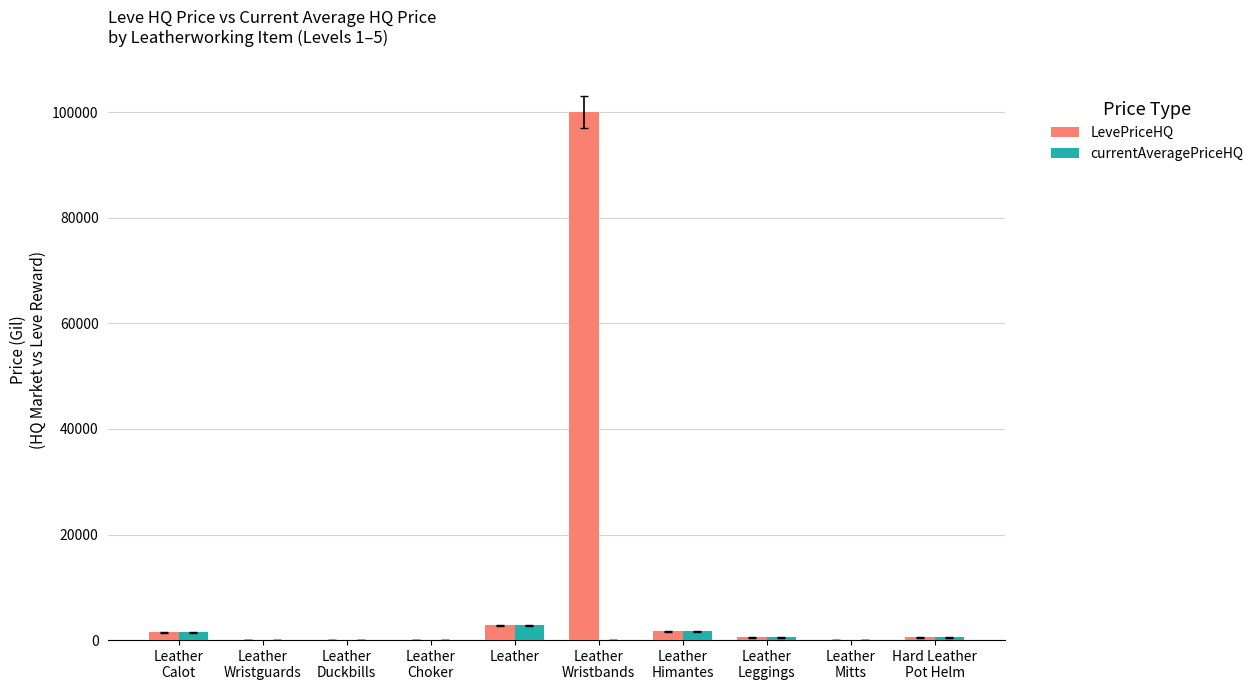

Are the bars grouped side by side (vs. stacked)?

Yes